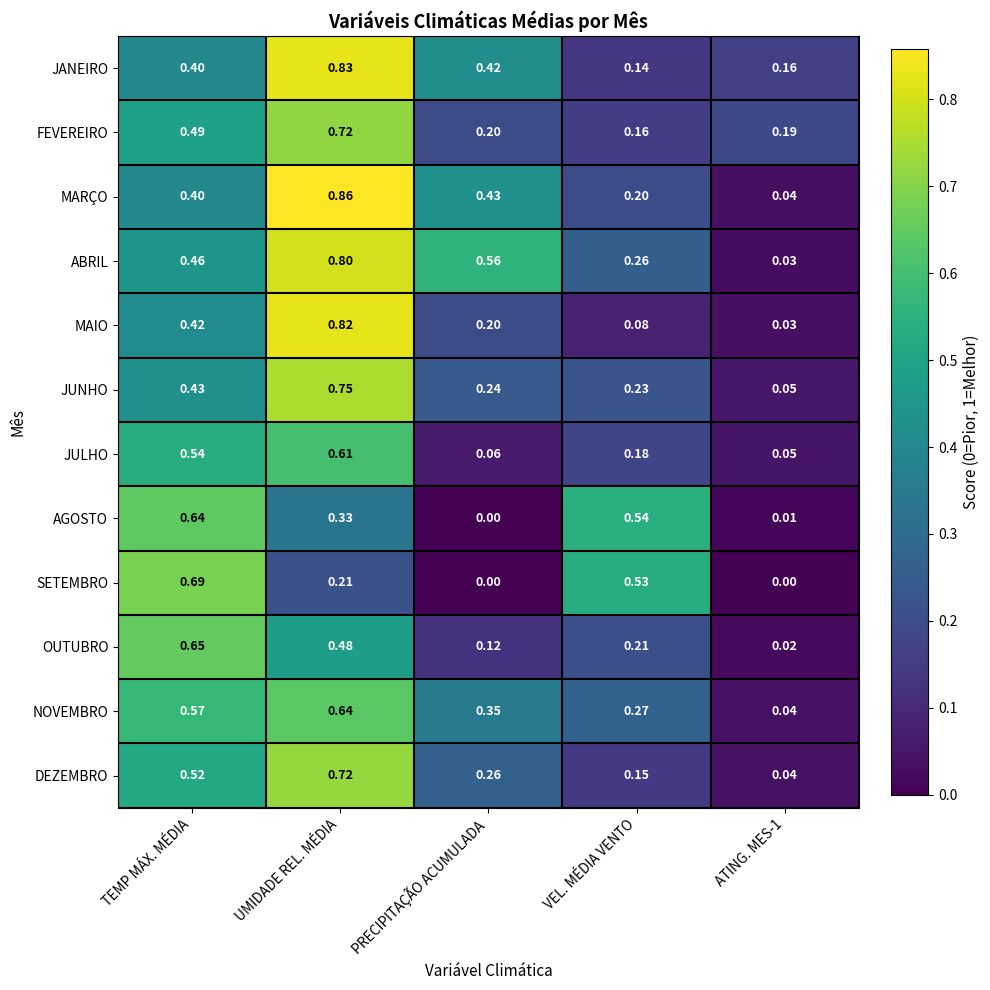

At which category is the sum across all series the highest?

UMIDADE REL. MÉDIA